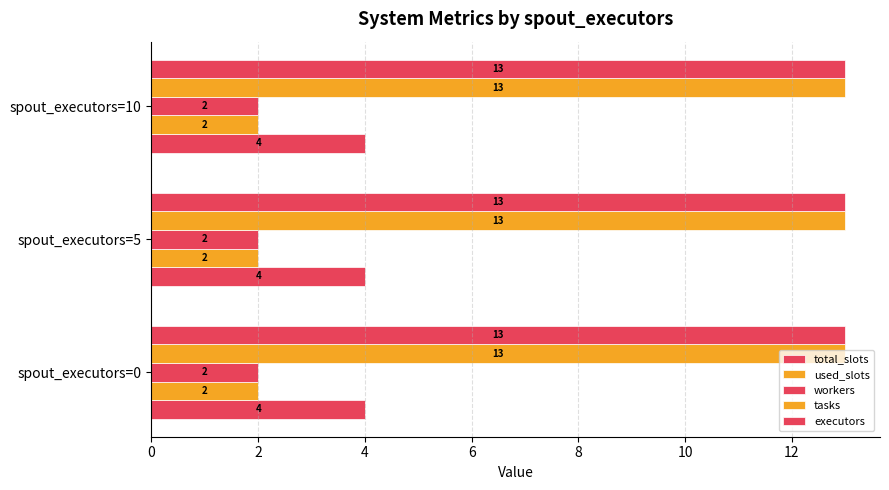

How many series are shown in this chart?

5